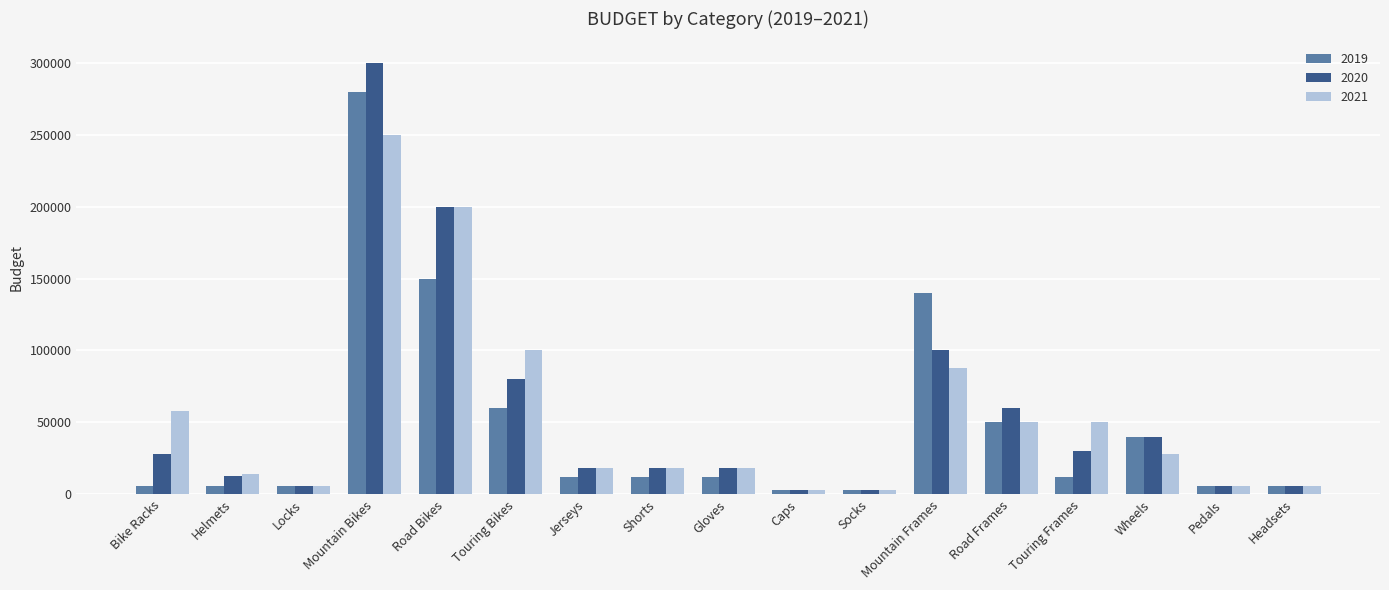

At how many categories does at least one series exceed 204962?

1